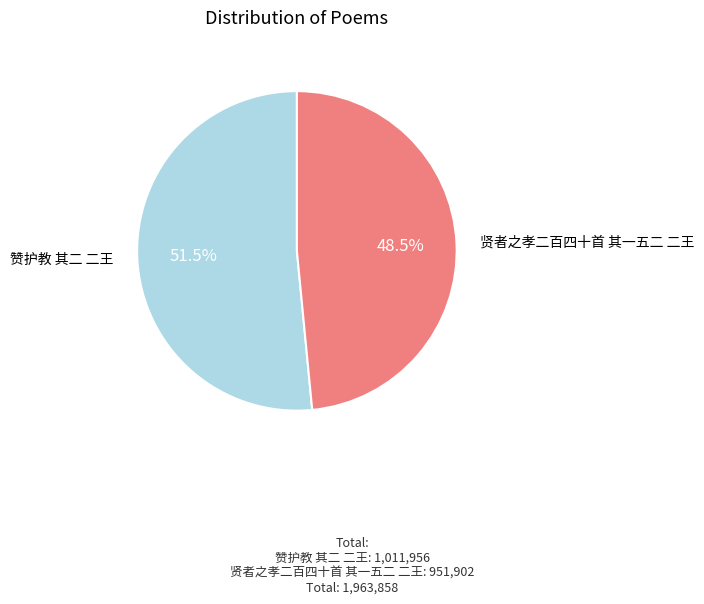

Does 赞护教 其二 二王 represent more than half of the total?

Yes